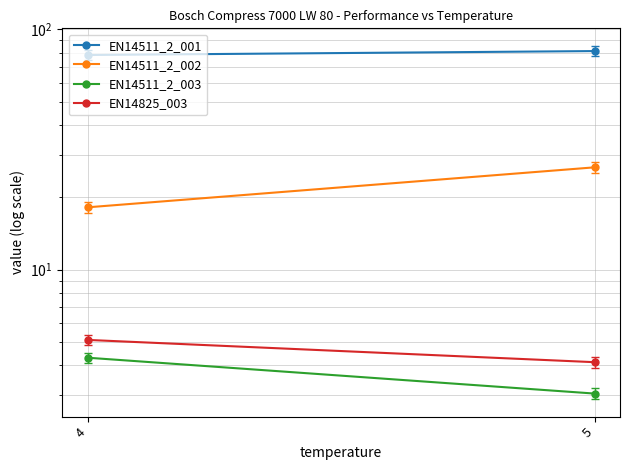

The EN14511_2_002 series shows 32.3 at 4. True or false?

False